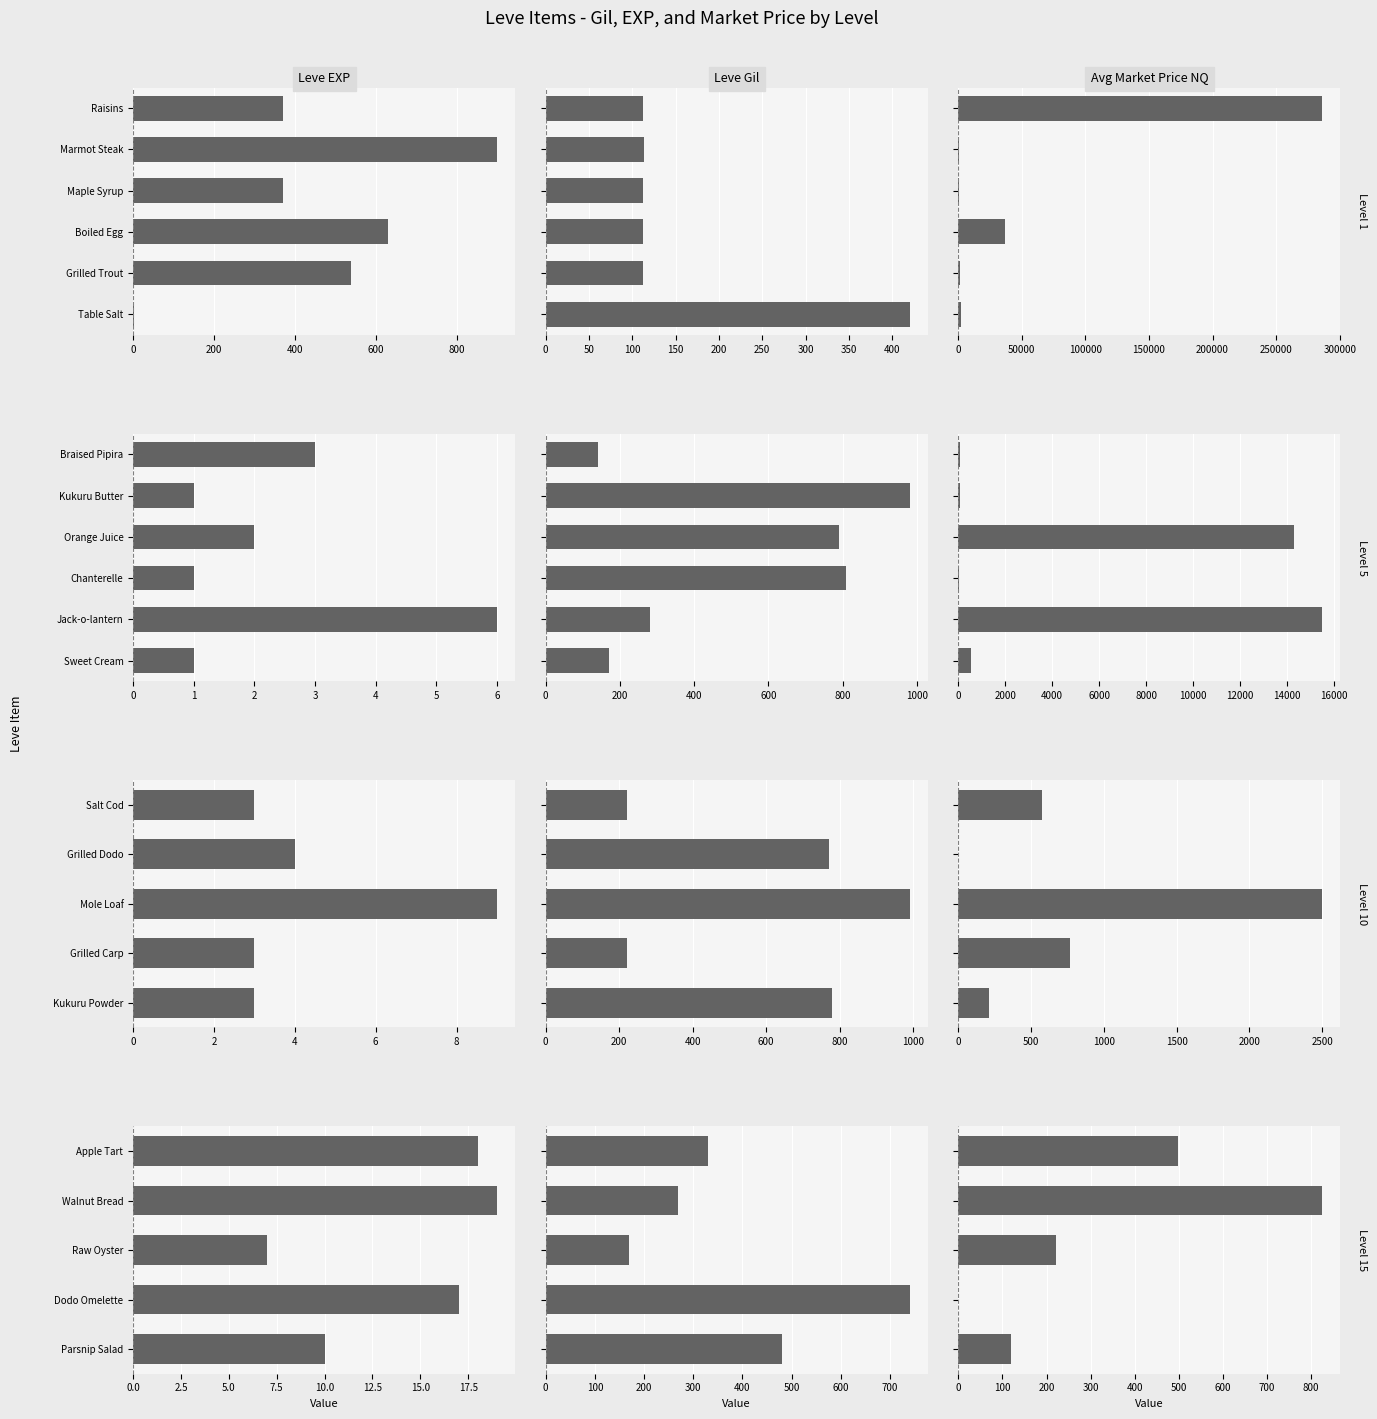

What is the total value across all series at Walnut Bread?

1114